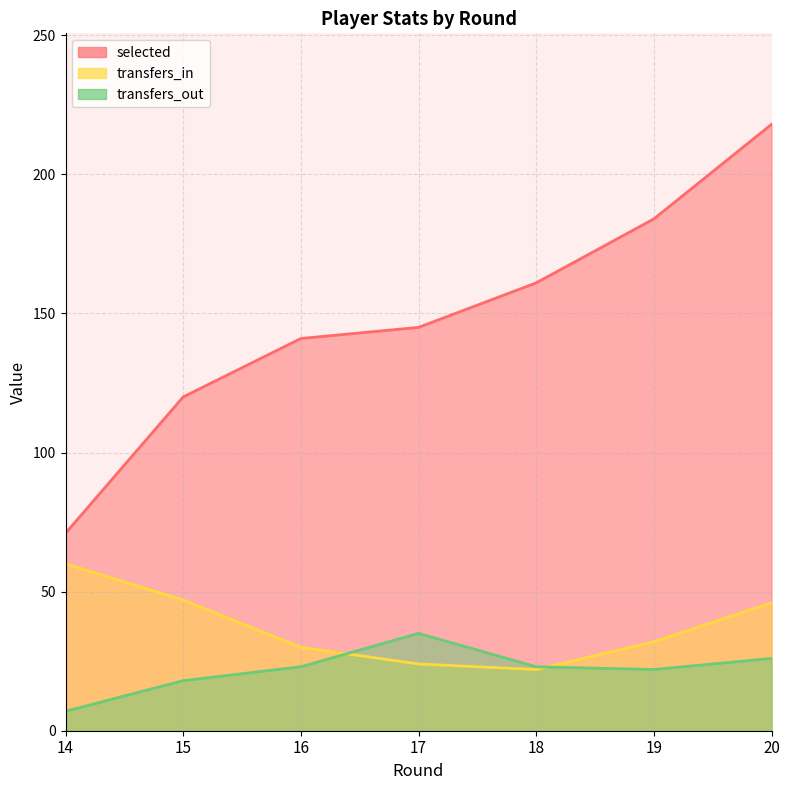

What is the value of the transfers_out point at the 3rd from the left?

23